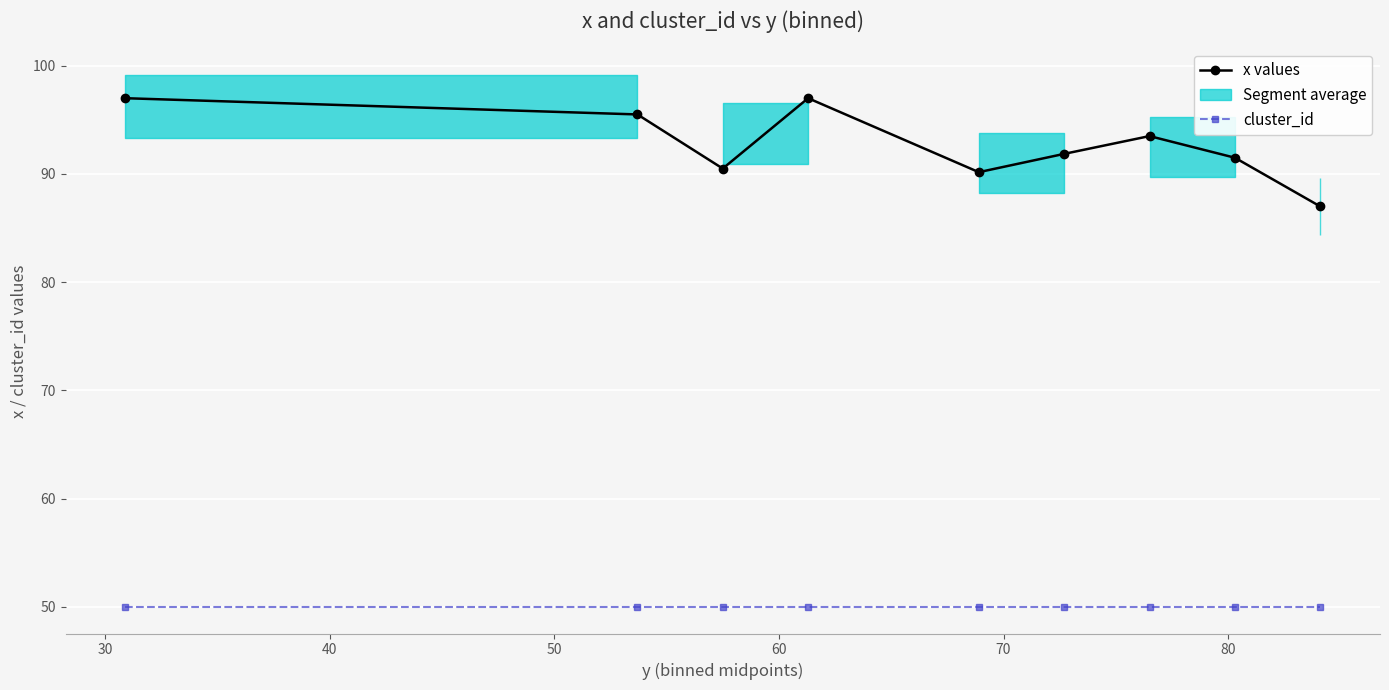

True or false: x values and cluster_id intersect in this chart.

False